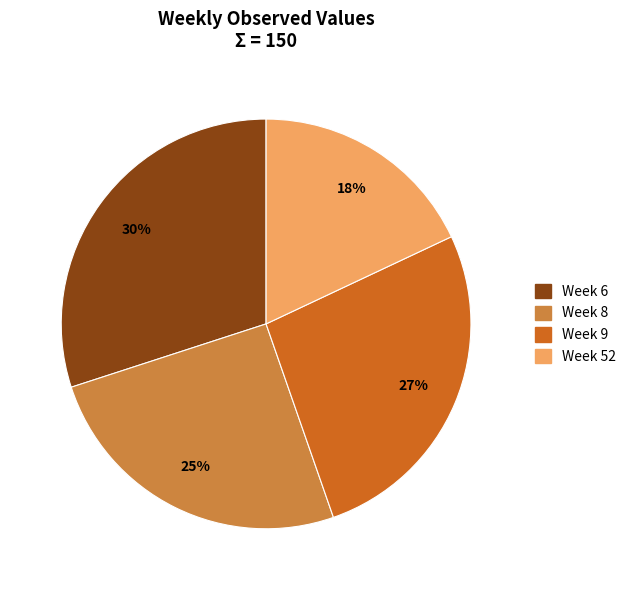

To the nearest percent, what is the average slice percentage?

25%